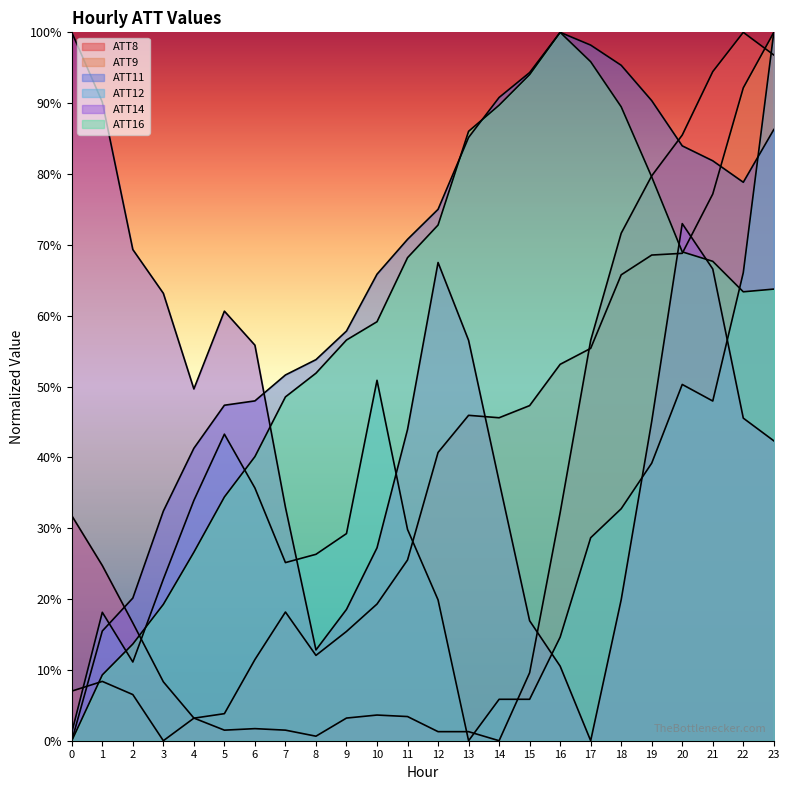

What is the value of the ATT16 point at the 17th from the left?

1.0